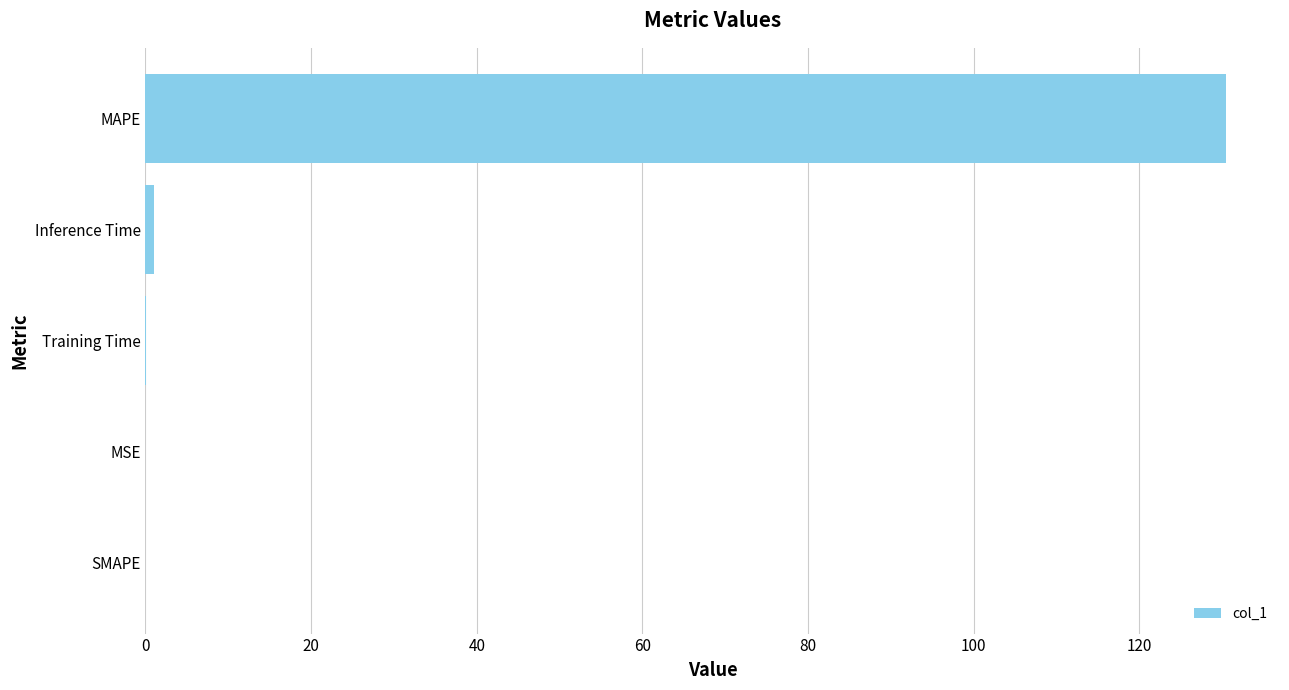

True or false: the data shows 217.4 at MAPE.

False